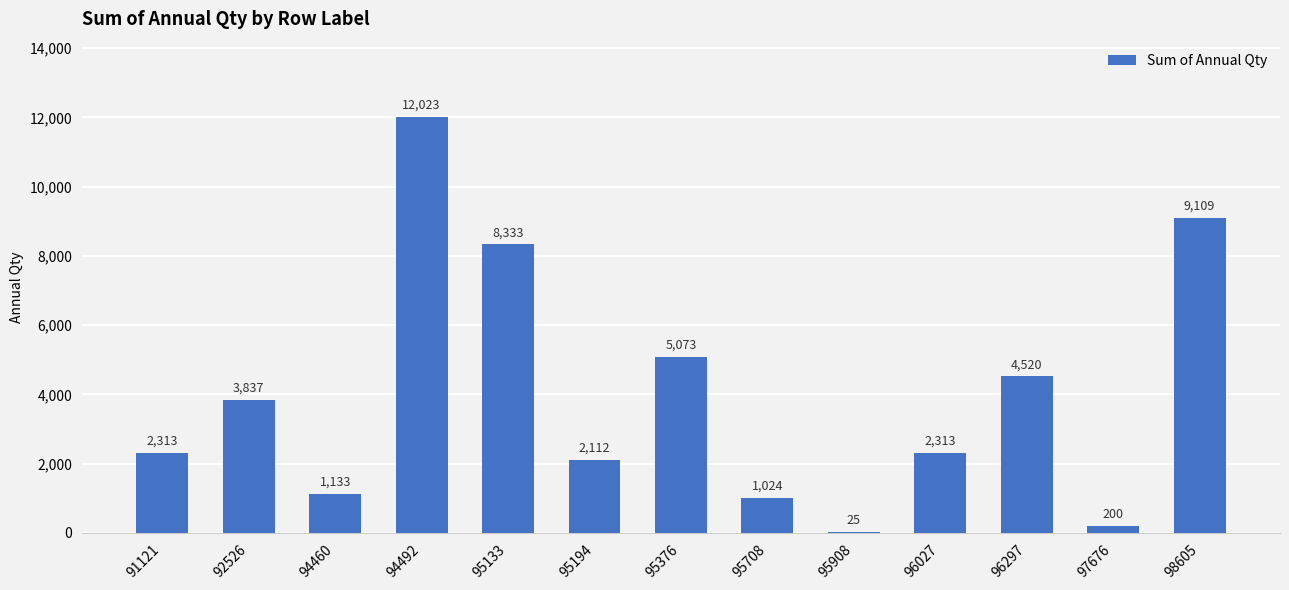

Which category has the highest value across all series?

94492